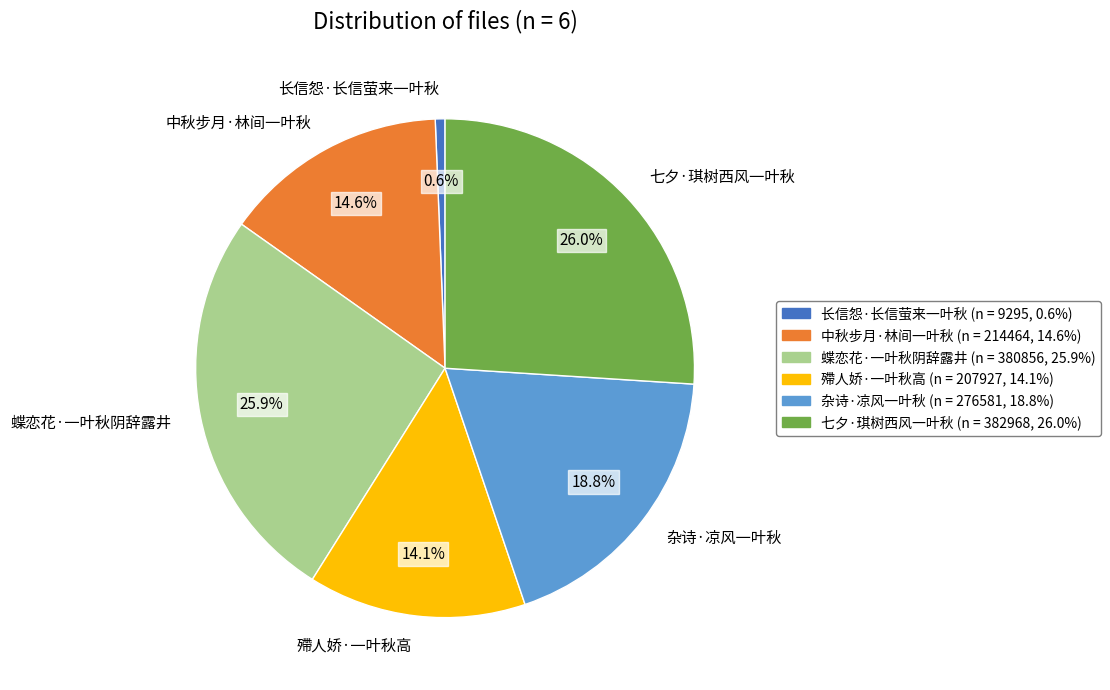

What portion of the pie excludes 殢人娇·一叶秋高?

85.9%